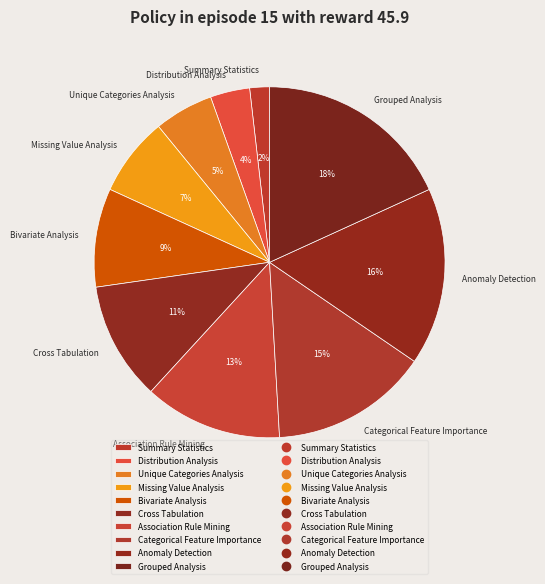

To the nearest percent, what is the combined percentage of Grouped Analysis and Bivariate Analysis?

27%